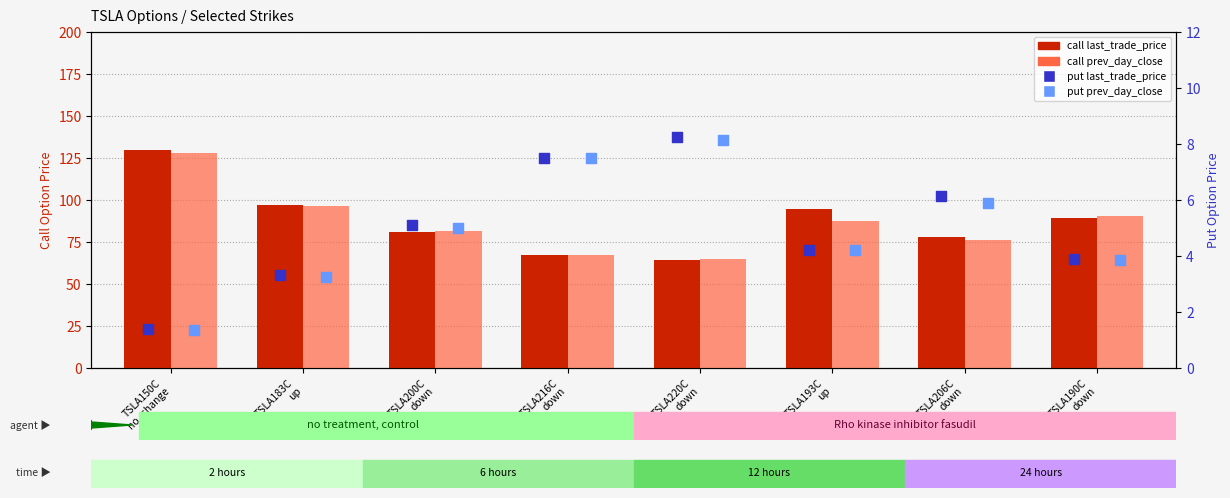

Which series contains the highest Y value?

Call last_trade_price